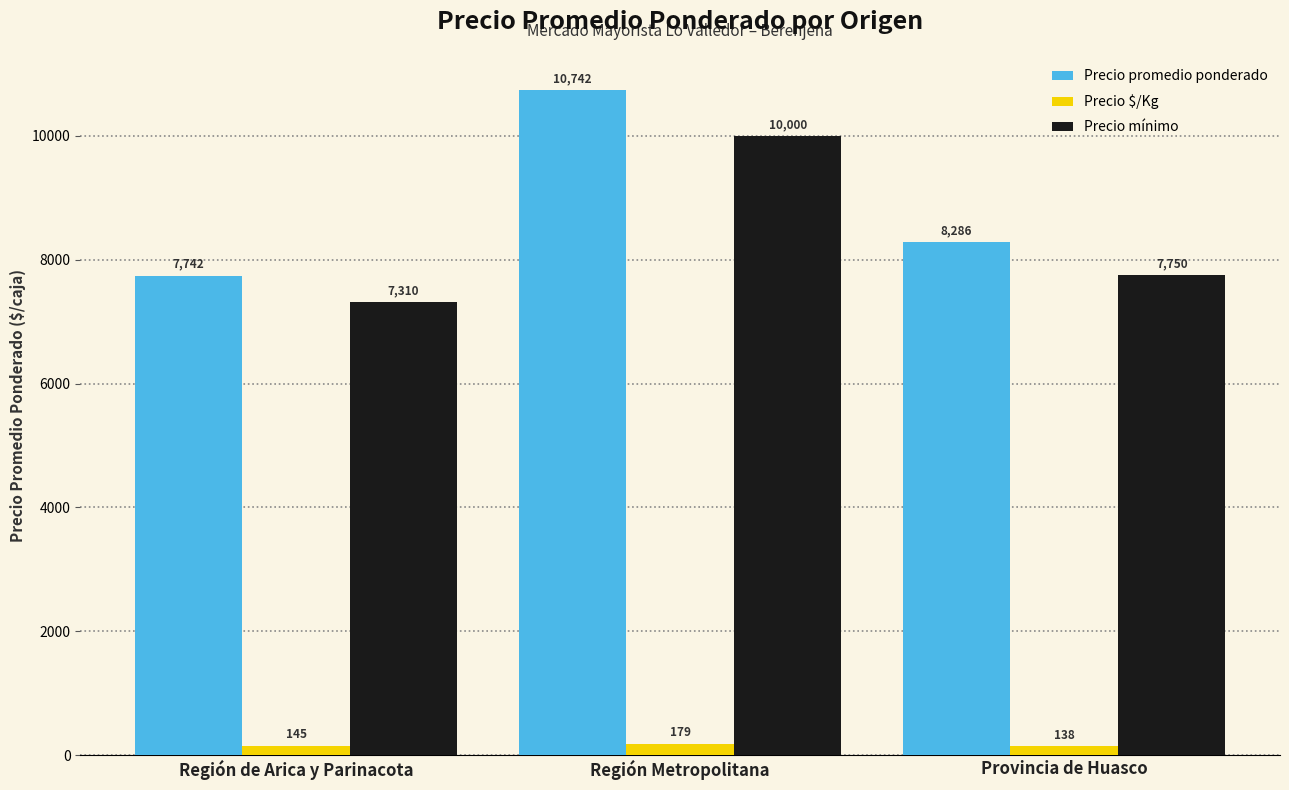

At which category does the chart reach its peak across all series?

Región Metropolitana